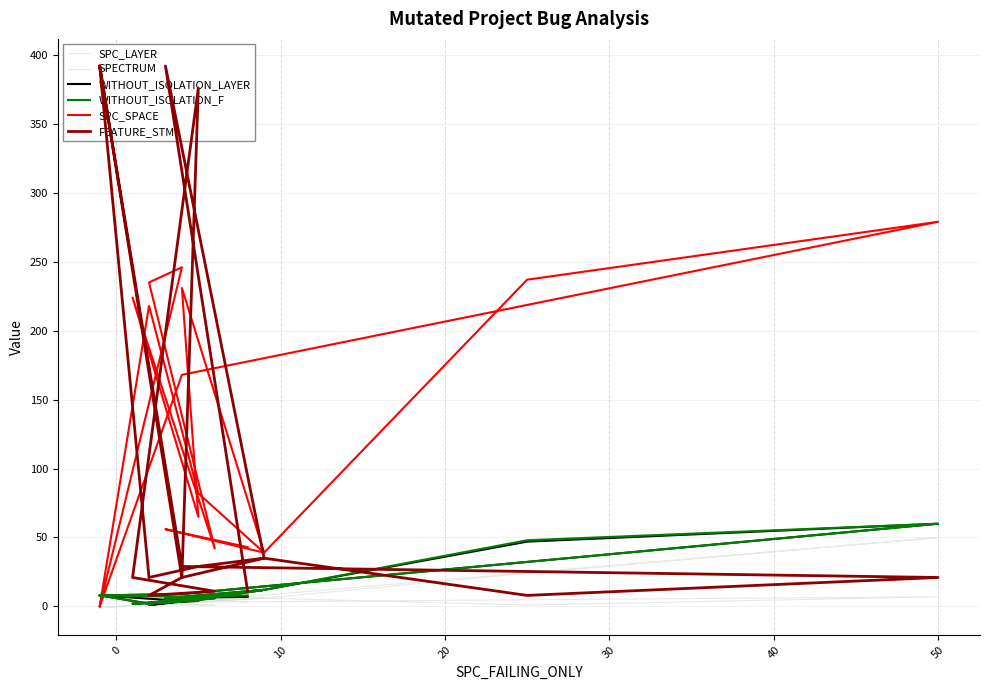

How many values in the SPC_LAYER series are below 3?

5